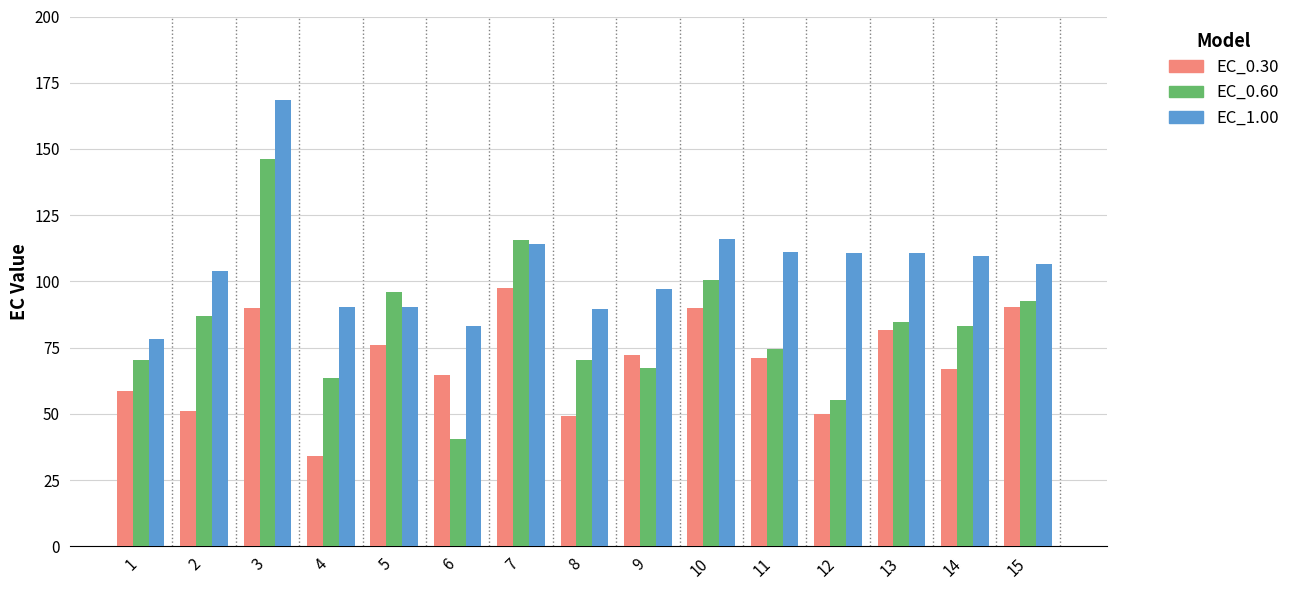

What is the value of the EC_0.60 bar at the 15th from the left?

92.5